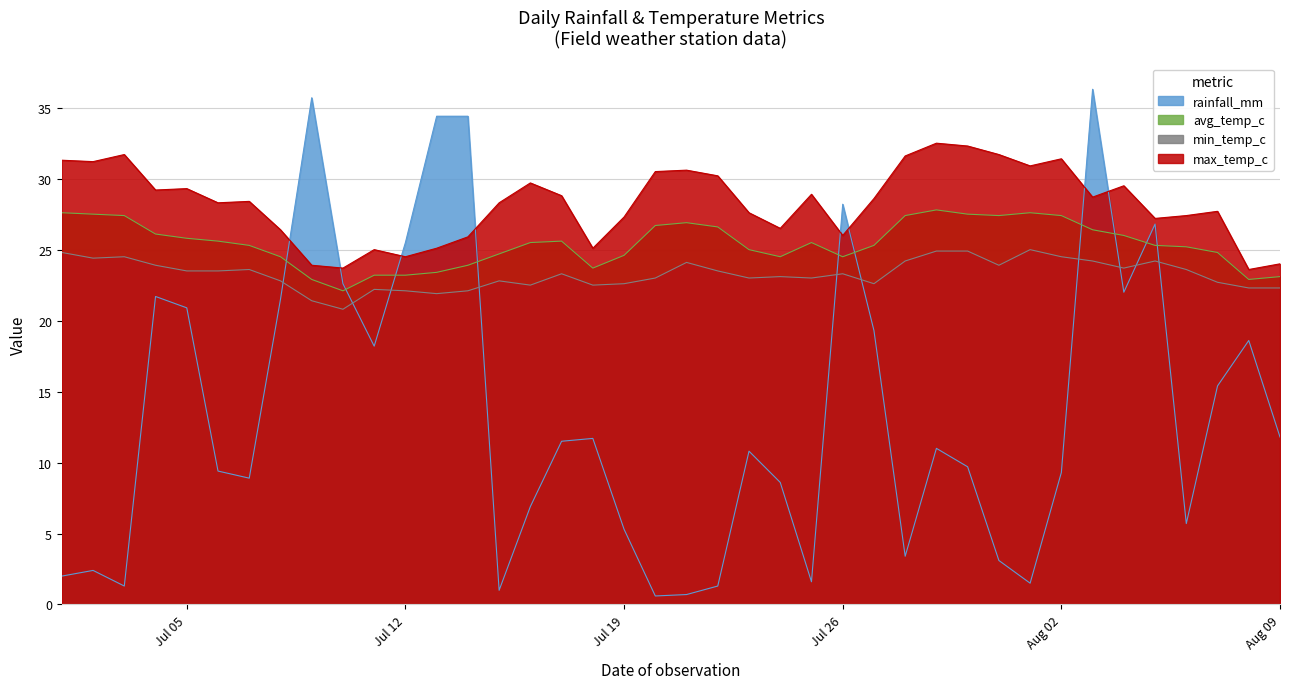

Which series has the largest range (max minus min)?

rainfall_mm